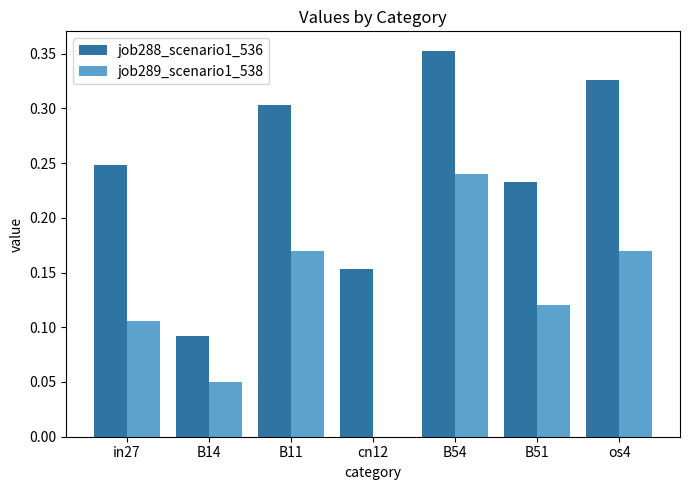

How many groups of bars are there?

7